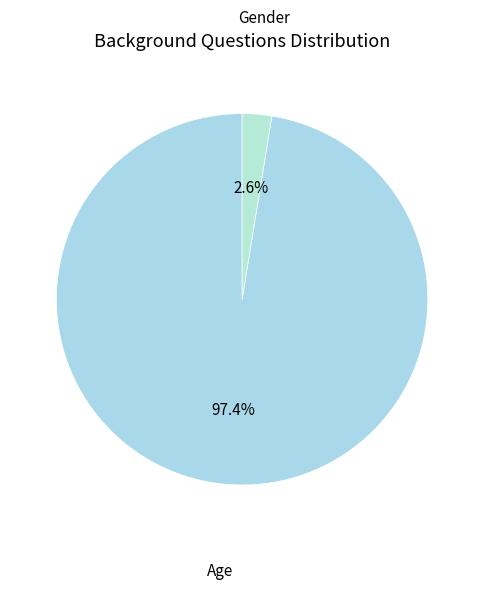

Which slice is the largest?

Age